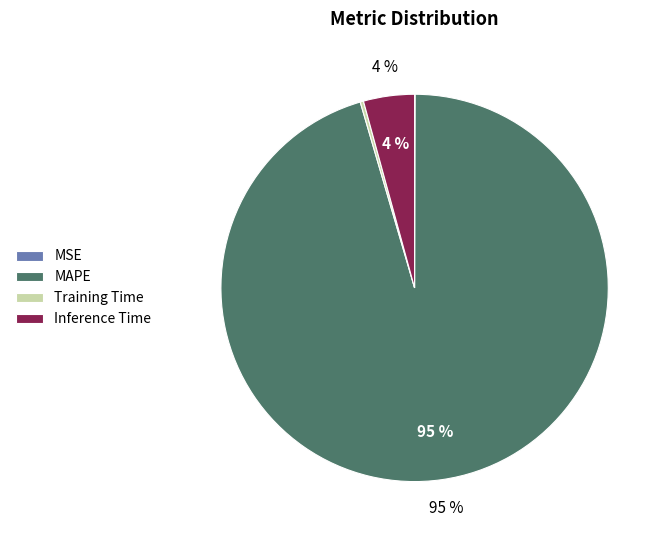

Which slice is the largest?

MAPE